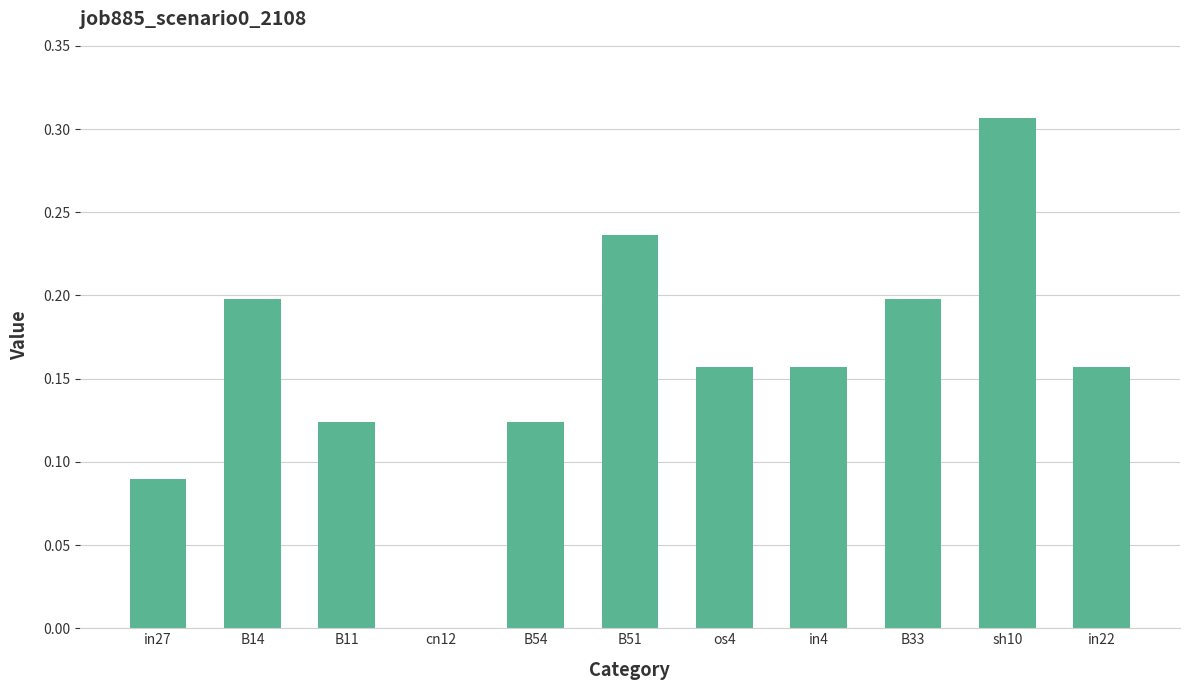

What is the sum of all values?

1.7